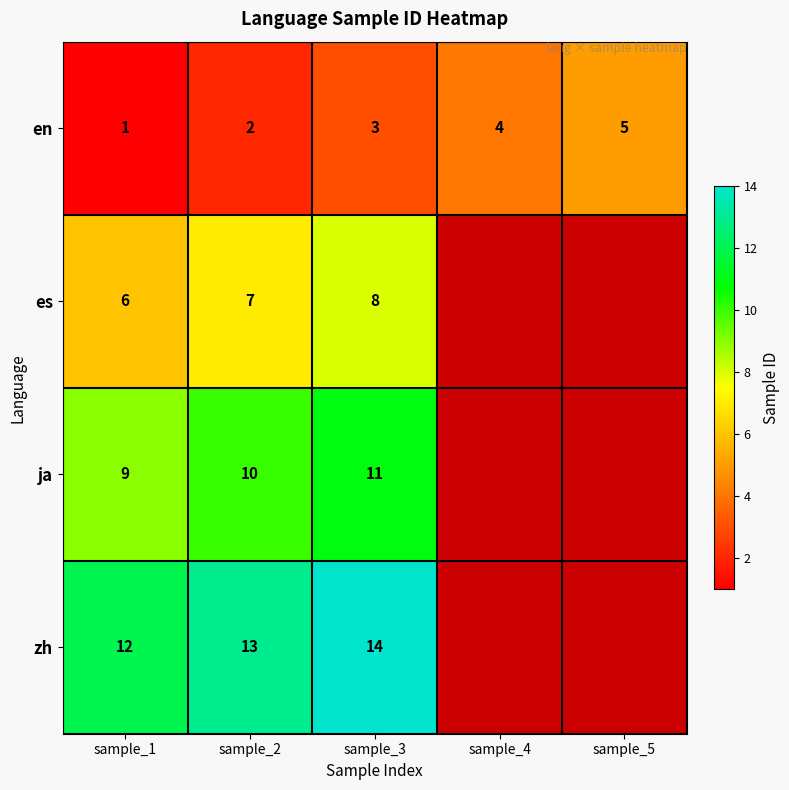

Is it true that zh equals 9.0 at sample_3?

False